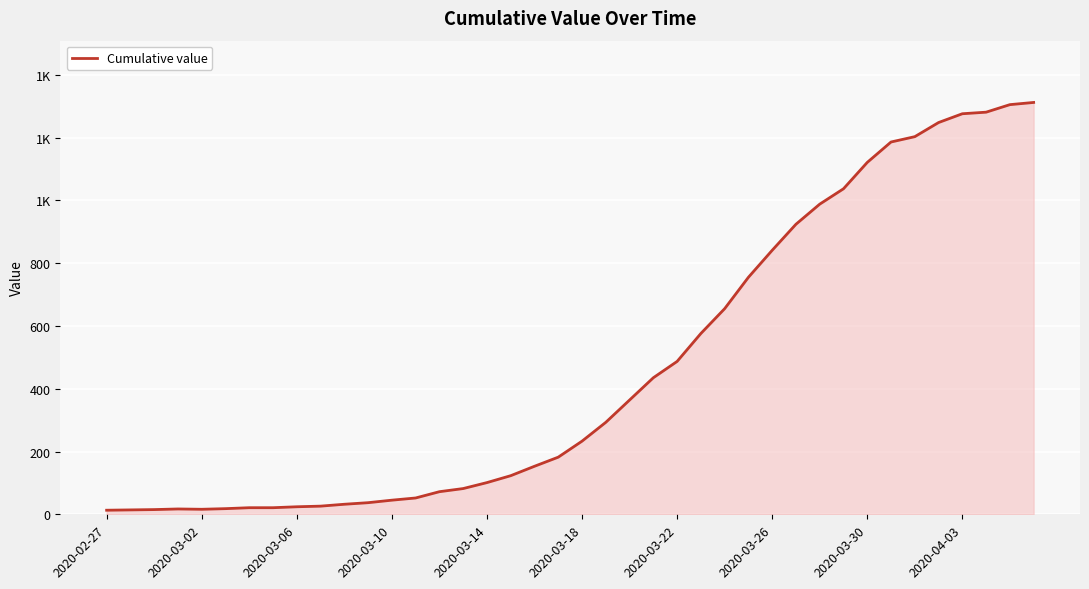

True or false: there are more than 2 points higher than both neighbors.

False